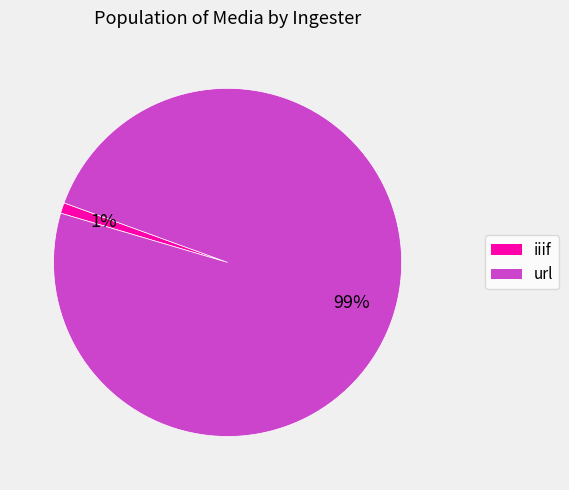

Which category has the smallest portion of the pie?

iiif